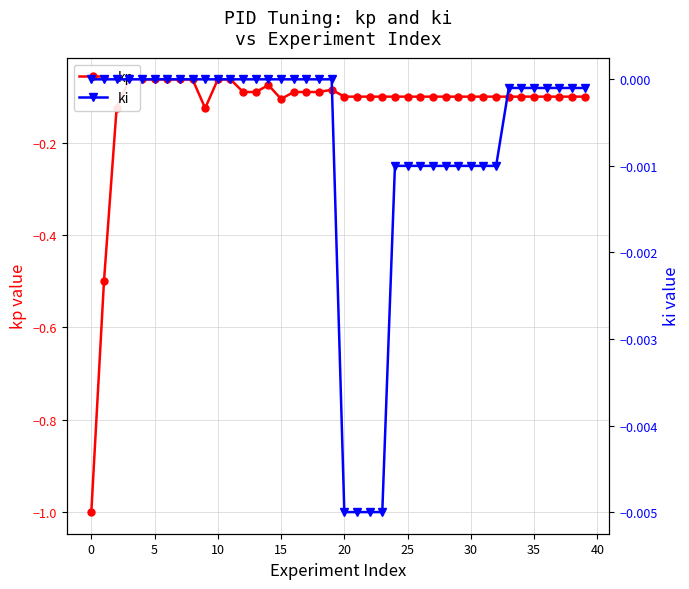

Reading left to right, extract all data points from this chart.

kp: -1.0	-0.5	-0.1	-0.1	-0.1	-0.1	-0.1	-0.1	-0.1	-0.1	-0.1	-0.1	-0.1	-0.1	-0.1	-0.1	-0.1	-0.1	-0.1	-0.1	-0.1	-0.1	-0.1	-0.1	-0.1	-0.1	-0.1	-0.1	-0.1	-0.1	-0.1	-0.1	-0.1	-0.1	-0.1	-0.1	-0.1	-0.1	-0.1	-0.1
ki: 0.0	0.0	0.0	0.0	0.0	0.0	0.0	0.0	0.0	0.0	0.0	0.0	0.0	0.0	0.0	0.0	0.0	0.0	0.0	0.0	-0.0	-0.0	-0.0	-0.0	-0.0	-0.0	-0.0	-0.0	-0.0	-0.0	-0.0	-0.0	-0.0	-0.0	-0.0	-0.0	-0.0	-0.0	-0.0	-0.0